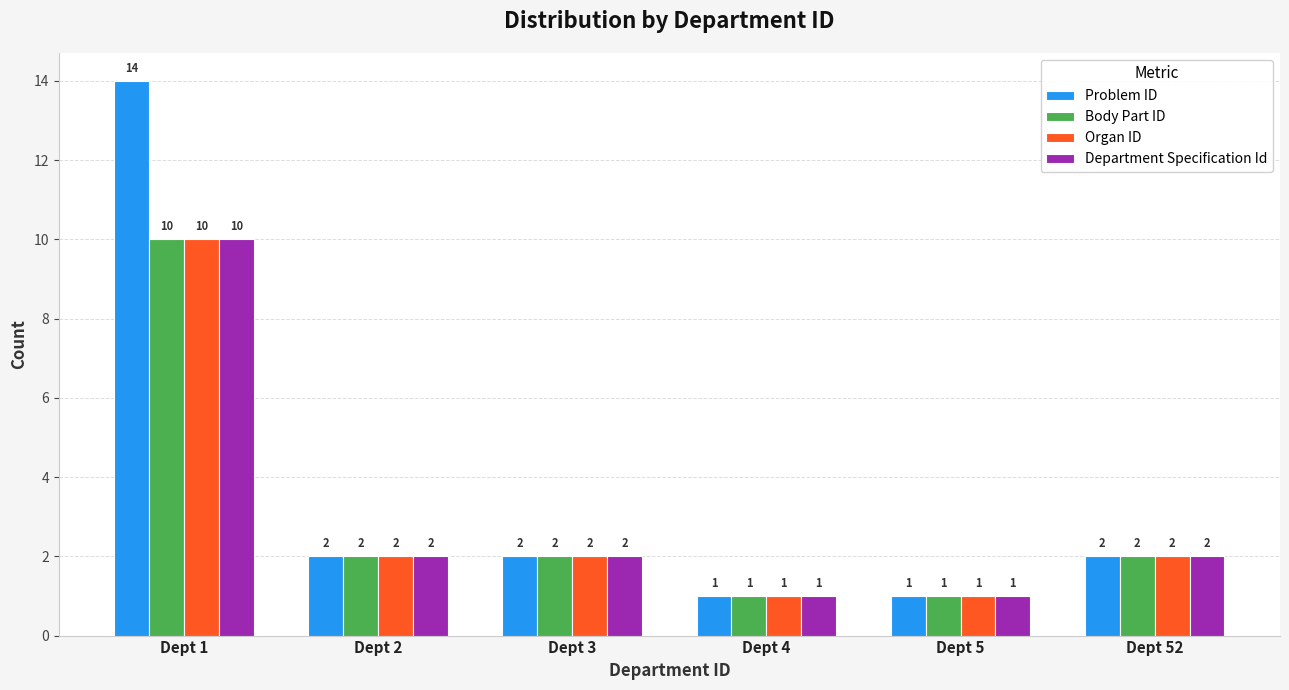

Which series has the widest spread of values?

Problem ID